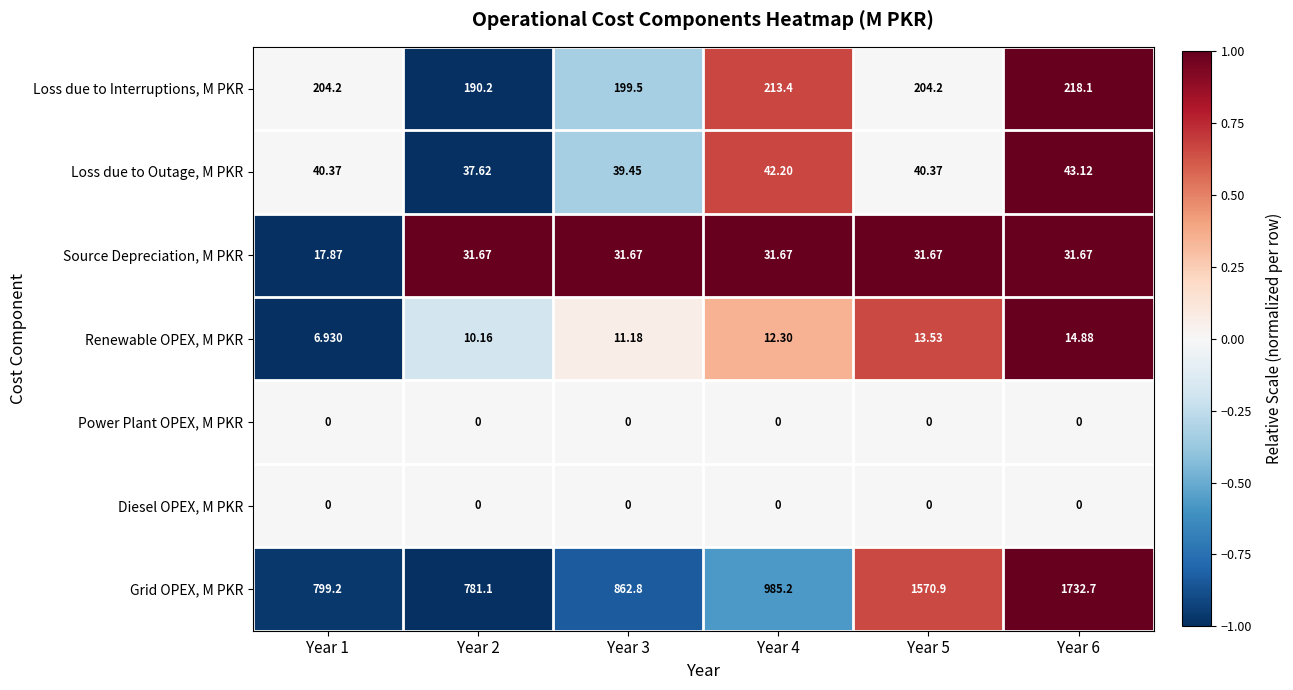

Is the value of Loss due to Outage, M PKR at Year 3 greater than the value of Power Plant OPEX, M PKR at Year 2?

Yes